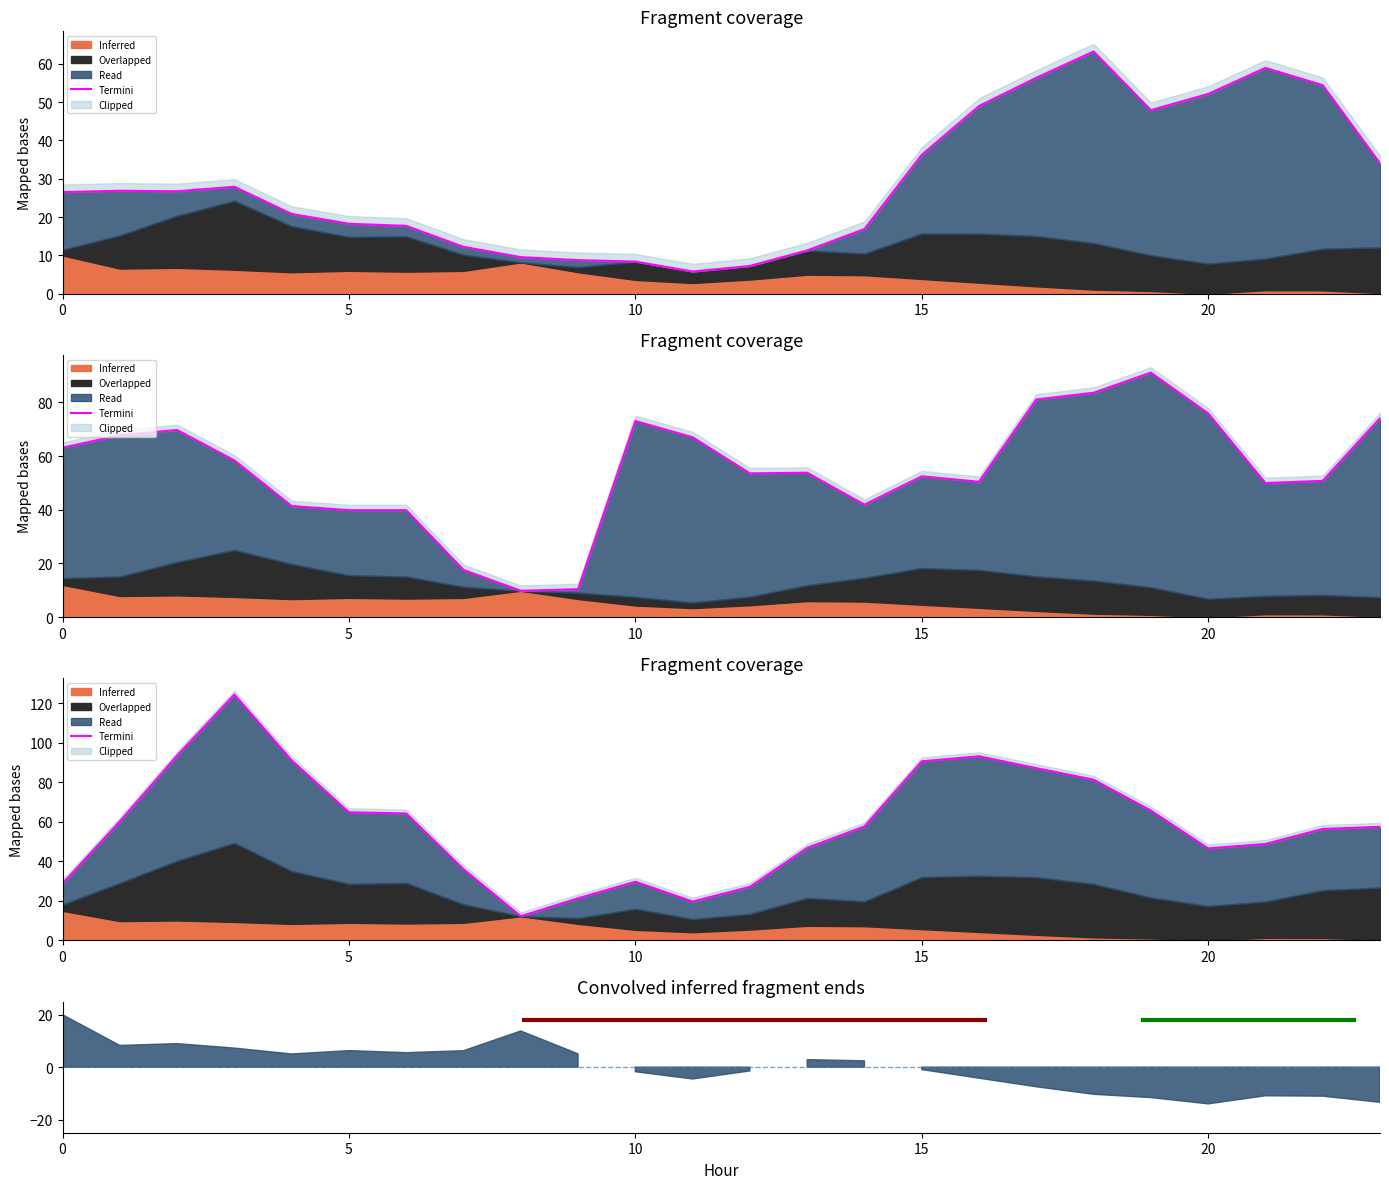

The value at 13 is 13.8. True or false?

False